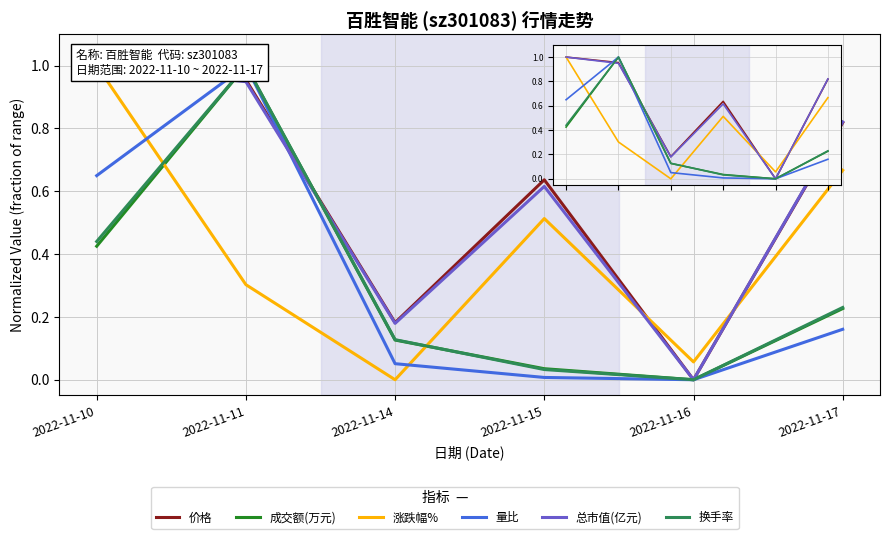

What are all the series names shown in the legend?

价格, 成交额(万元), 涨跌幅%, 量比, 总市值(亿元), 换手率